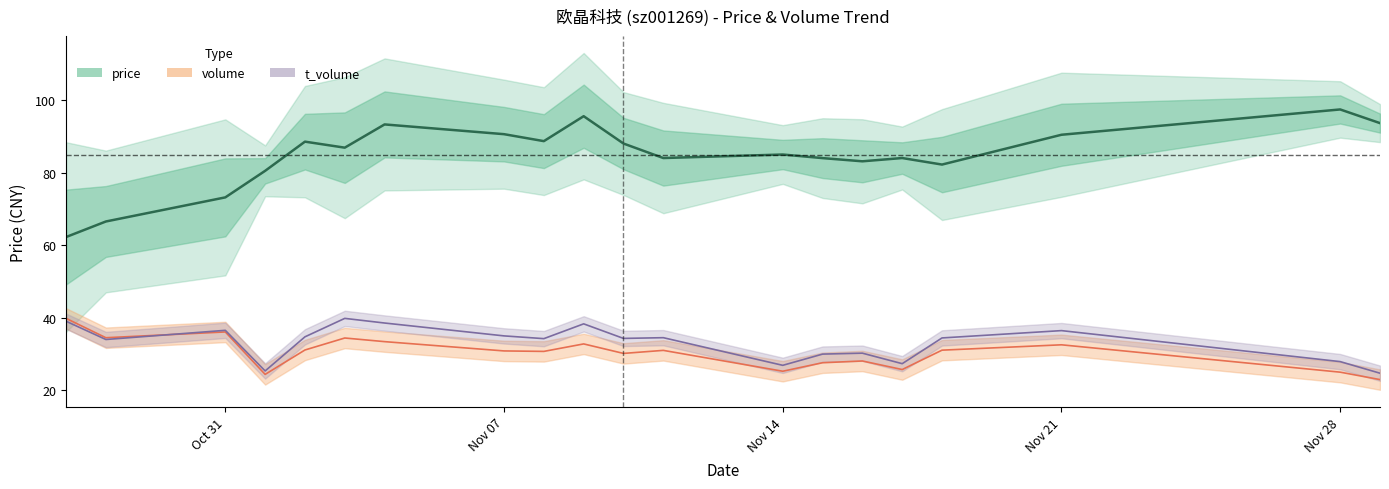

What is the difference between the highest and lowest values at Oct 31?

37.1